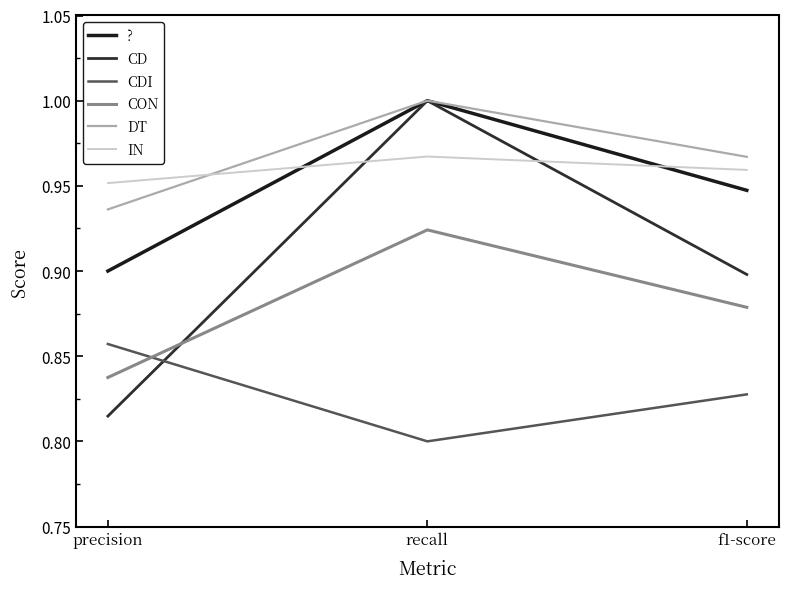

Reading right to left, extract all data points from this chart.

?: f1-score=0.9	recall=1.0	precision=0.9
CD: f1-score=0.9	recall=1.0	precision=0.8
CDI: f1-score=0.8	recall=0.8	precision=0.9
CON: f1-score=0.9	recall=0.9	precision=0.8
DT: f1-score=1.0	recall=1.0	precision=0.9
IN: f1-score=1.0	recall=1.0	precision=1.0